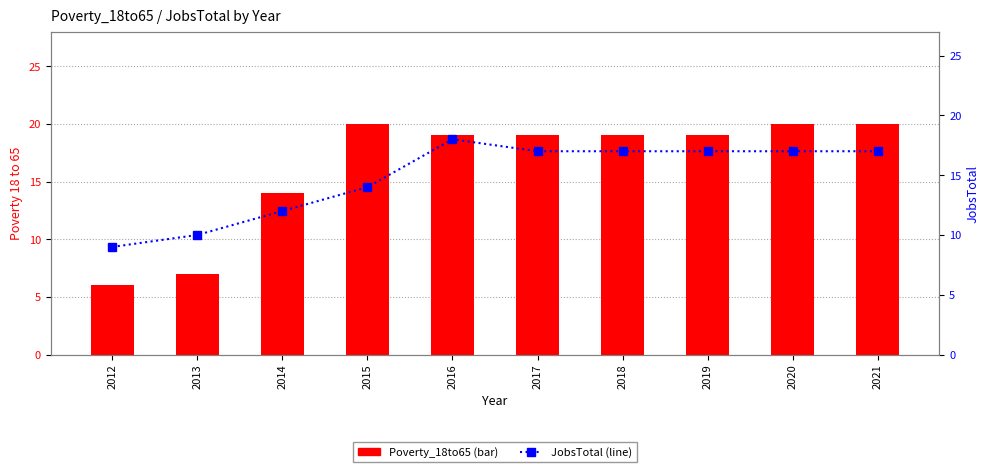

What is the sum of all Poverty_18to65 values?

163